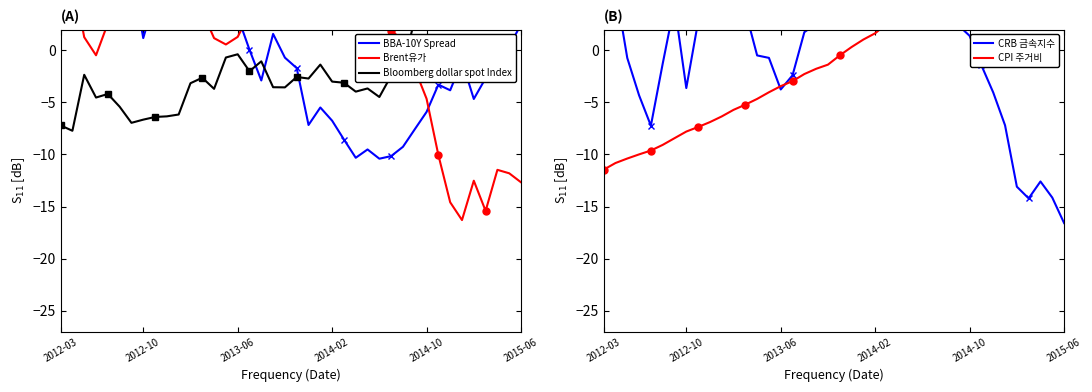

How many negative values does the CPI 주거비 series have?

21